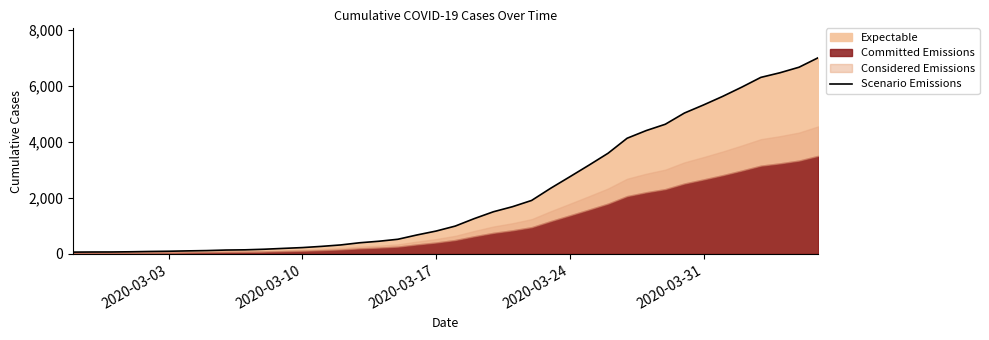

Which label corresponds to the smallest value in the chart?

2020-03-03